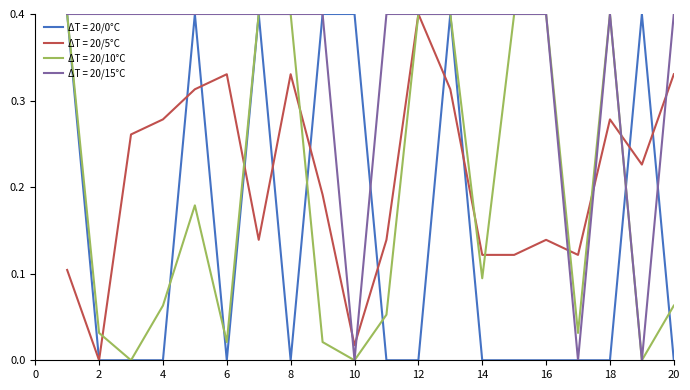

What is the maximum value shown in the chart?

0.4